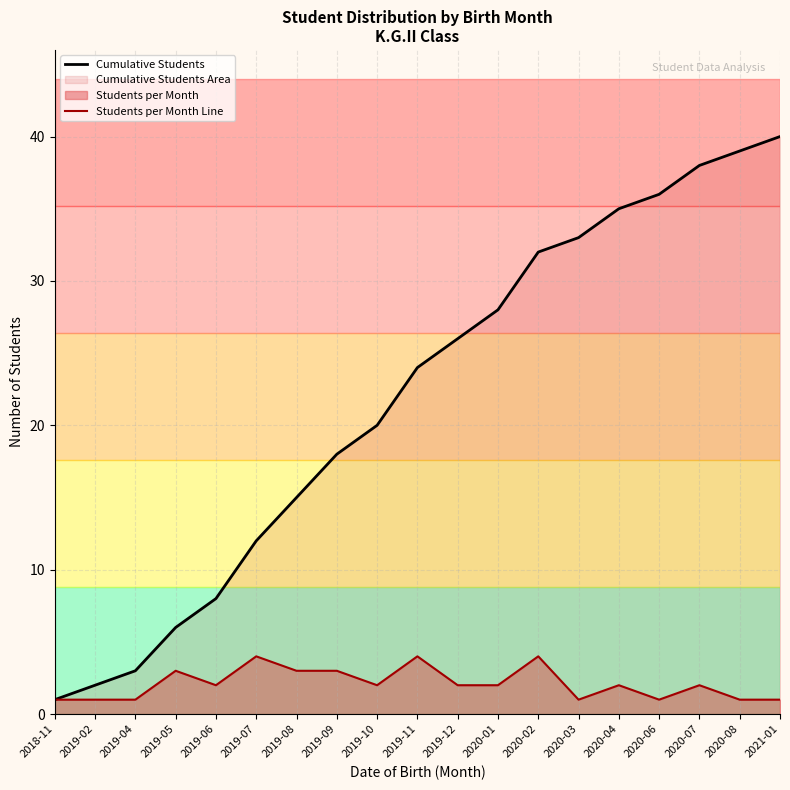

At which label does Students per Month Line reach its minimum?

2018-11